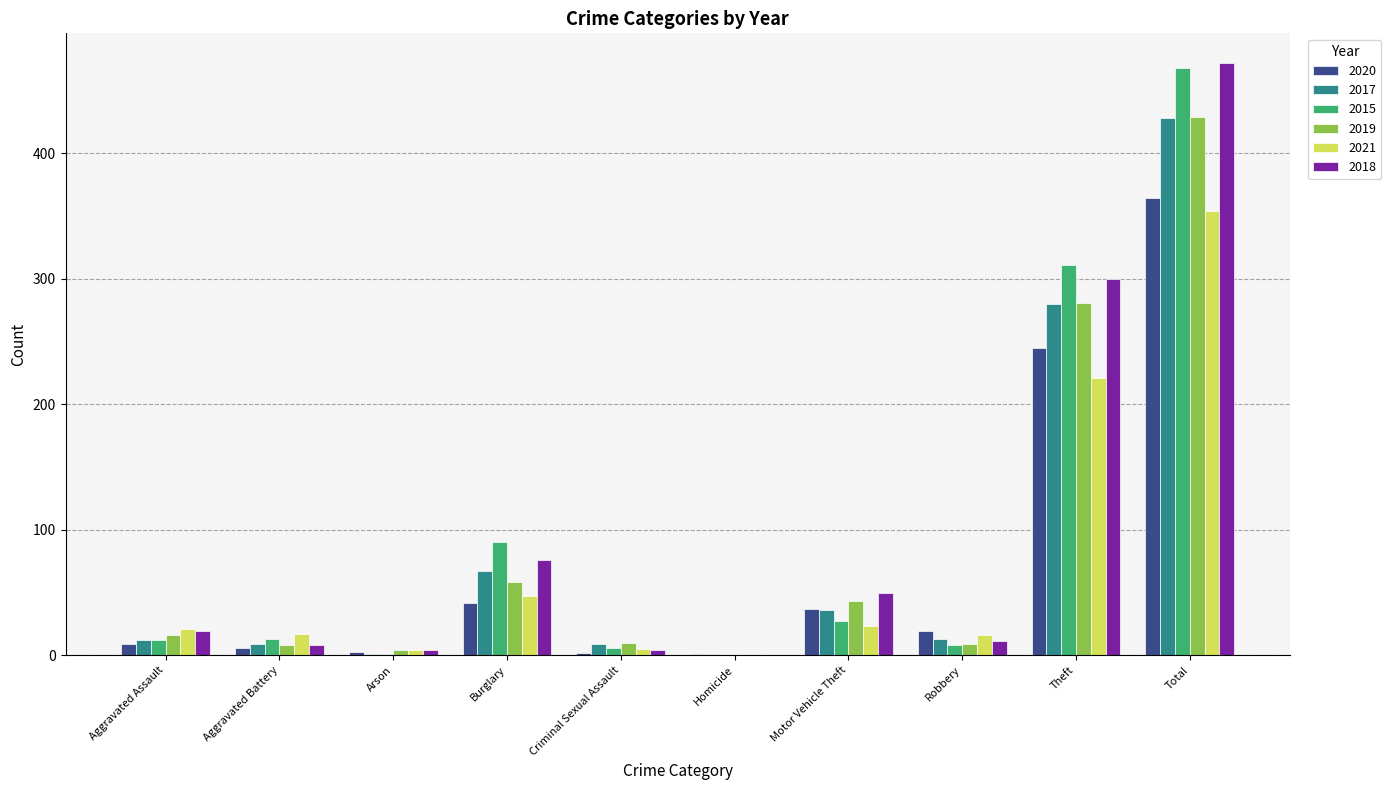

The 2019 series shows 429 at Total. True or false?

True